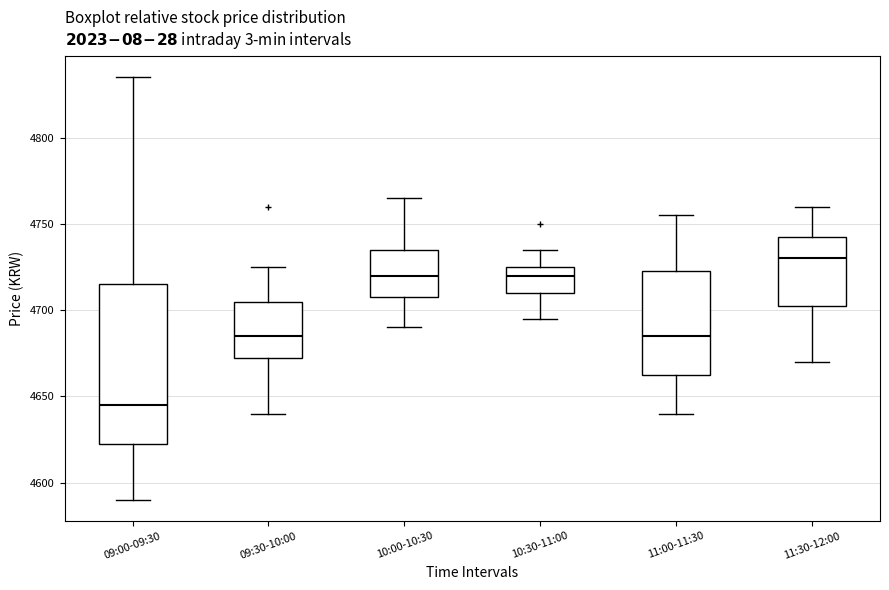

Where is the lower edge of the box for 10:00-10:30 on the y-axis? The values are not printed on the chart, so give them approximately, as read against the axis.

4710